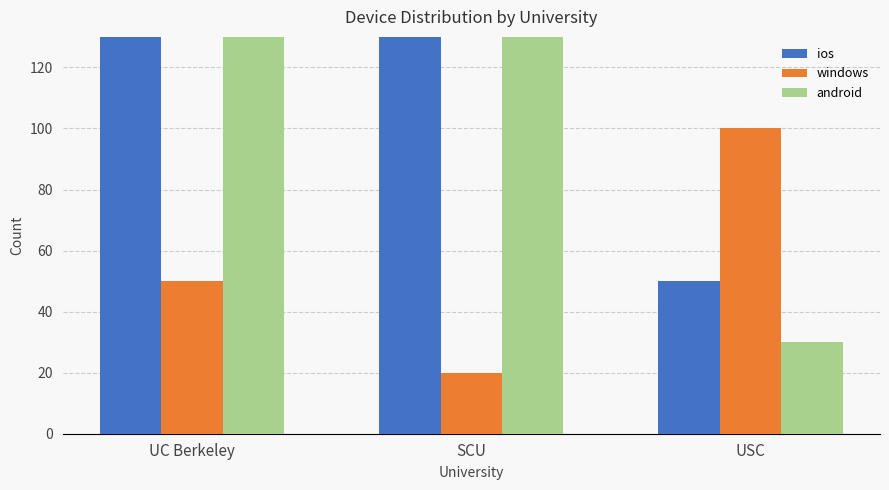

Rank the series at UC Berkeley from highest to lowest value.

ios, android, windows